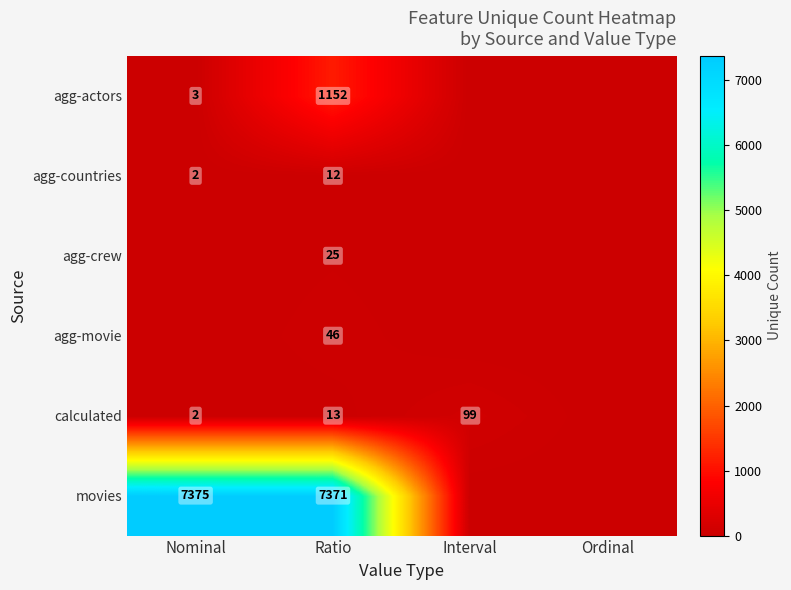

True or false: calculated has a value of 135 at Interval.

False